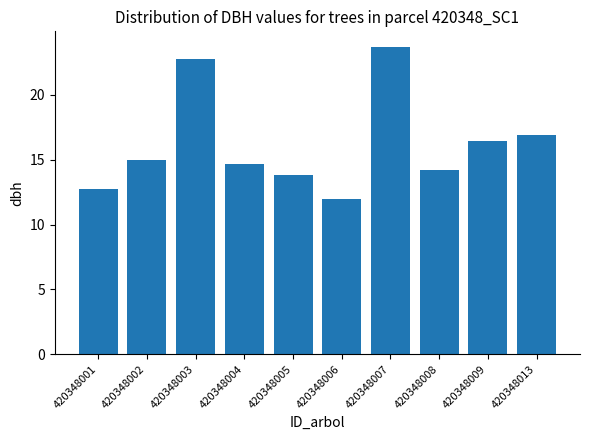

Approximately how many times larger is the value at 420348003 compared to 420348002?

1.5